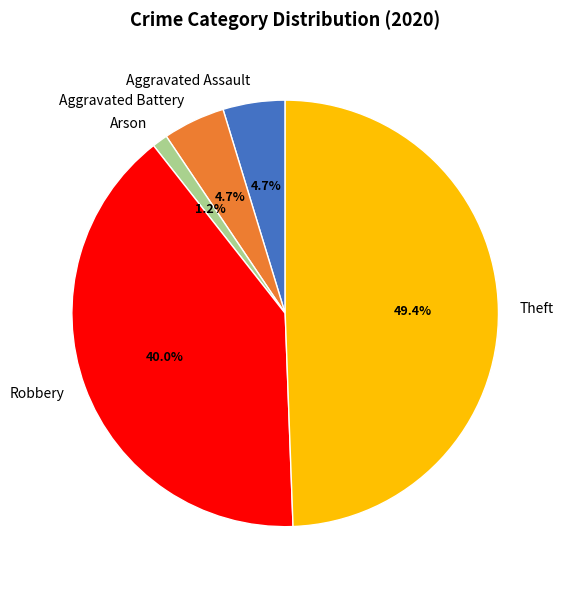

Count the number of slices in the pie.

5